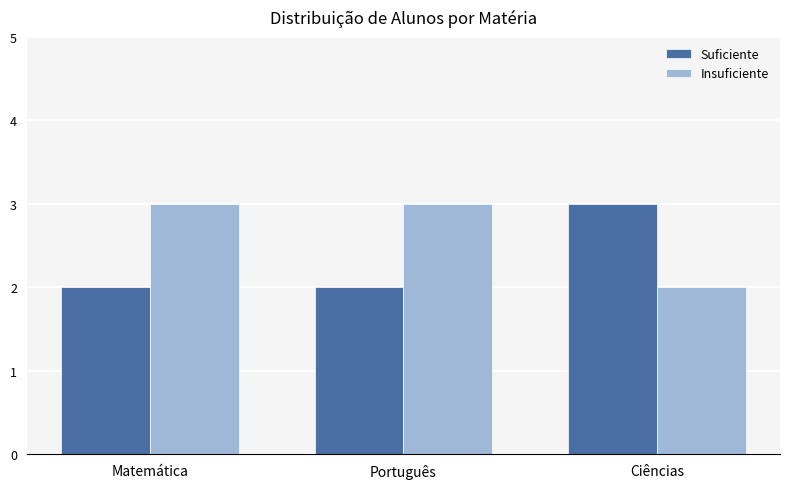

What is the spread (max minus min) of values at Matemática?

1